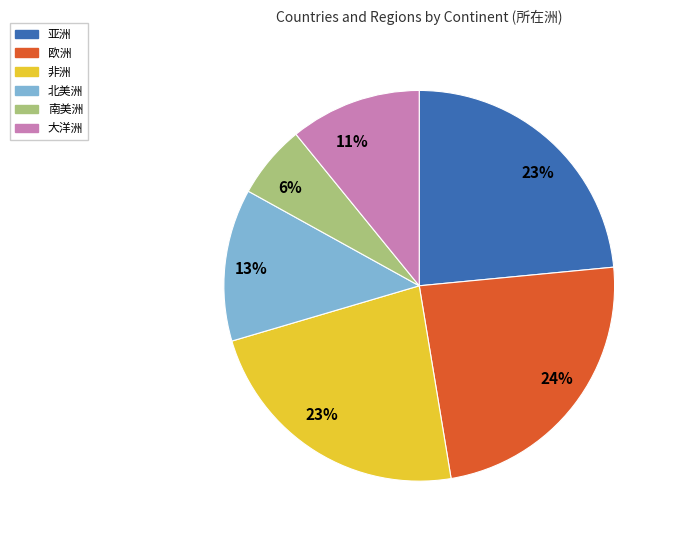

The 南美洲 slice represents 6% of the pie. True or false?

True